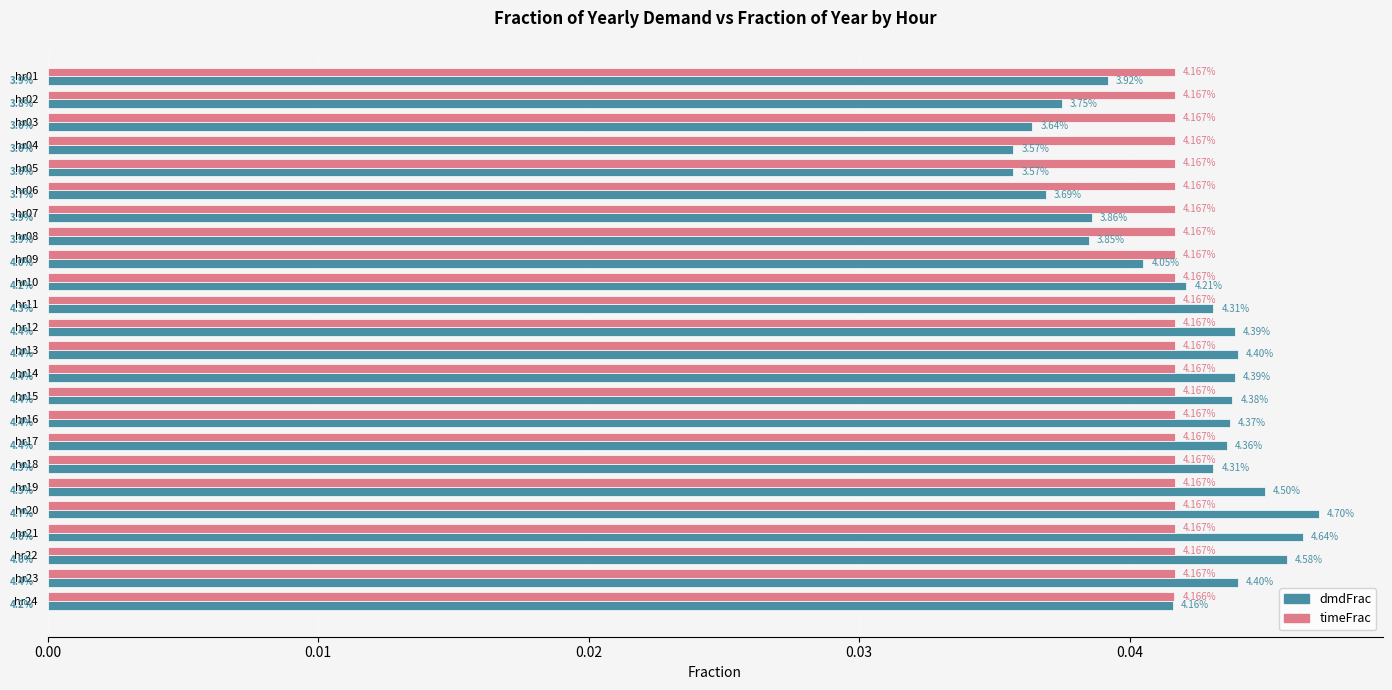

Are the bars grouped side by side (vs. stacked)?

Yes